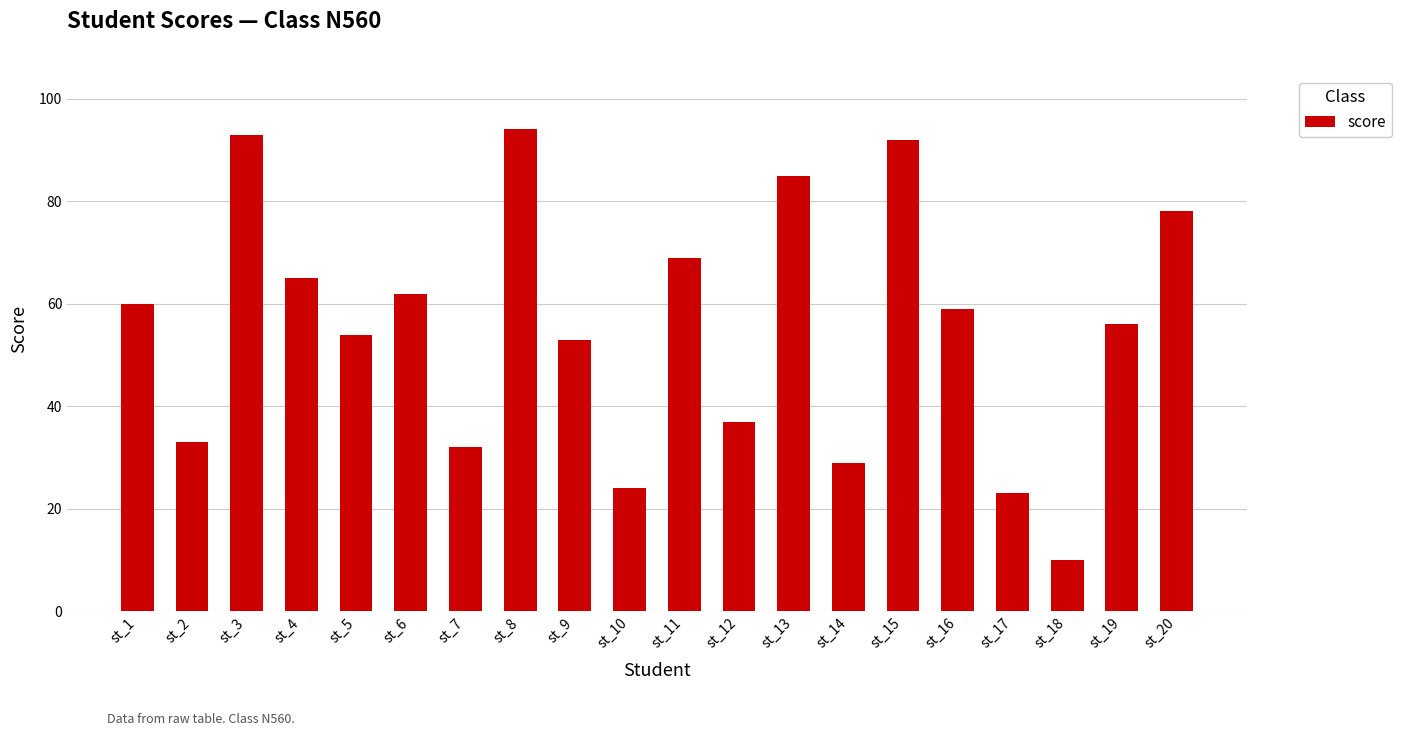

Count the number of data series in this chart.

1